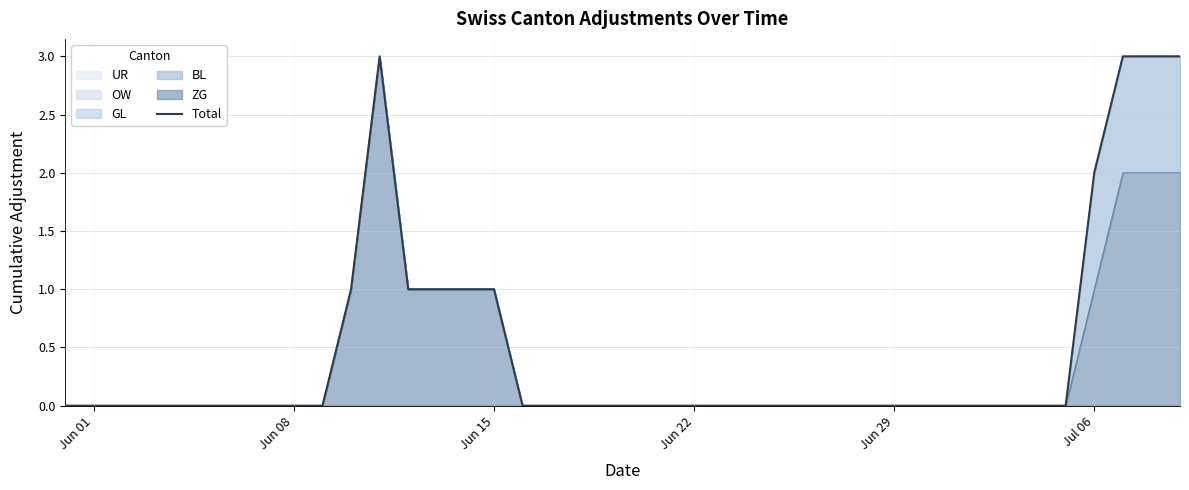

What is the difference between the maximum and minimum values?

3